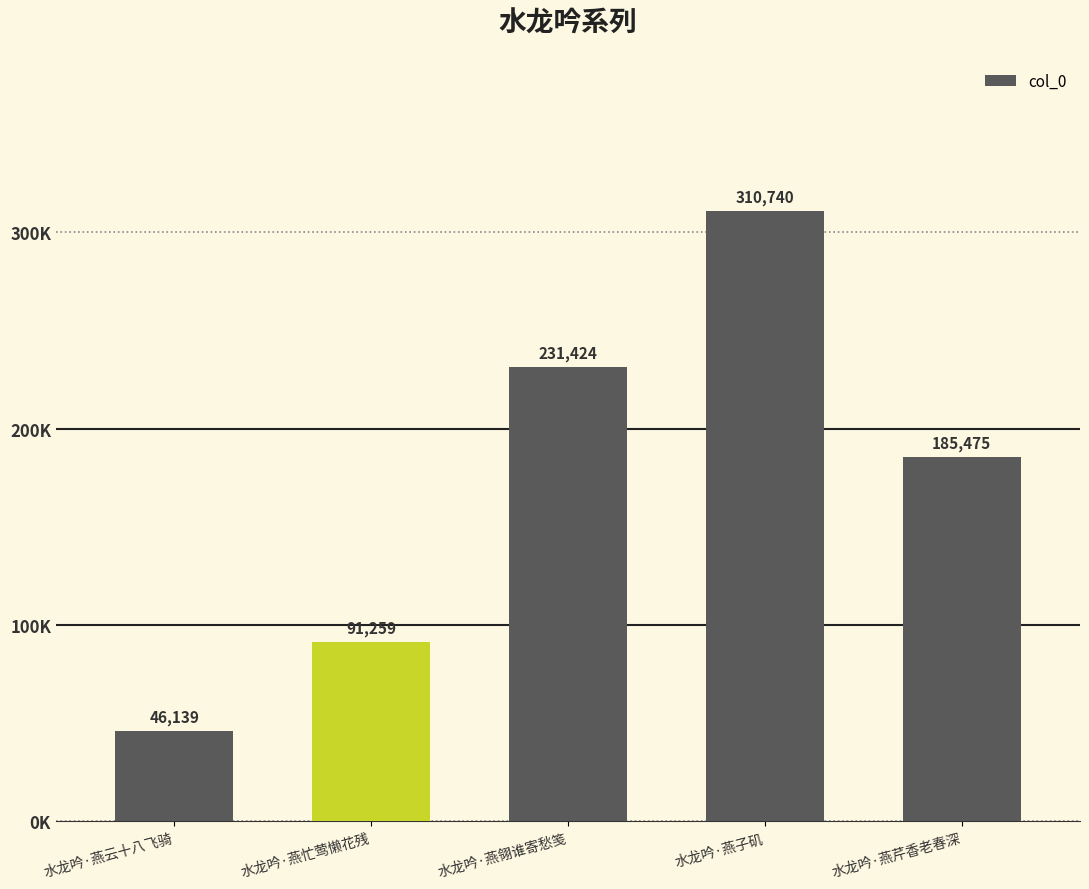

True or false: the data shows 231424 at 水龙吟·燕翎谁寄愁笺.

True